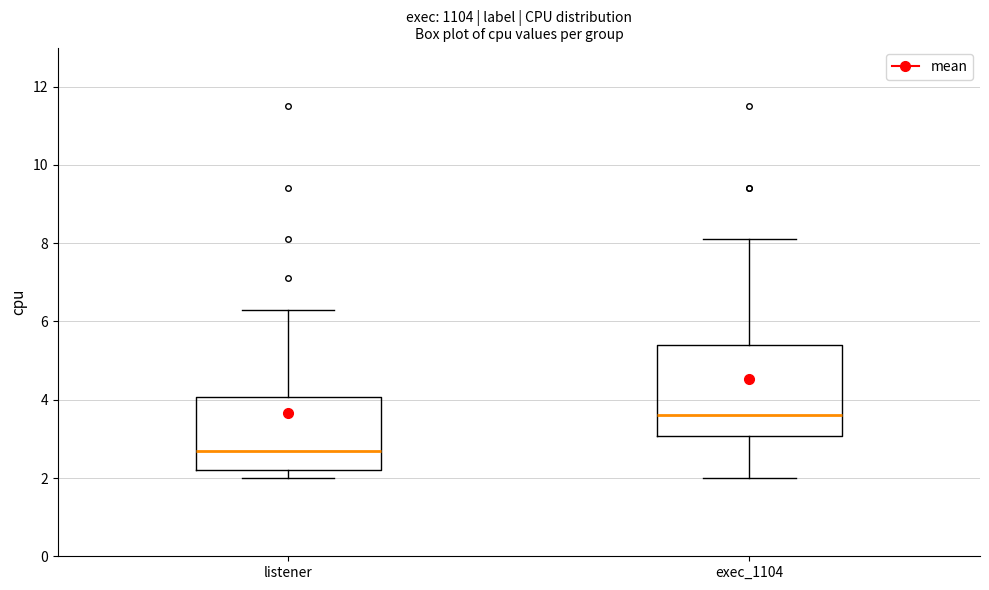

Reading left to right, read every box against the y-axis: the position of its median line, the range the box covers, and the ends of its whiskers. The values are not printed on the chart, so give them approximately, as read against the axis.

listener: median 2.8, box 2.2 to 4.0, whiskers 2.0 to 6.4
exec_1104: median 3.6, box 3.0 to 5.4, whiskers 2.0 to 8.2